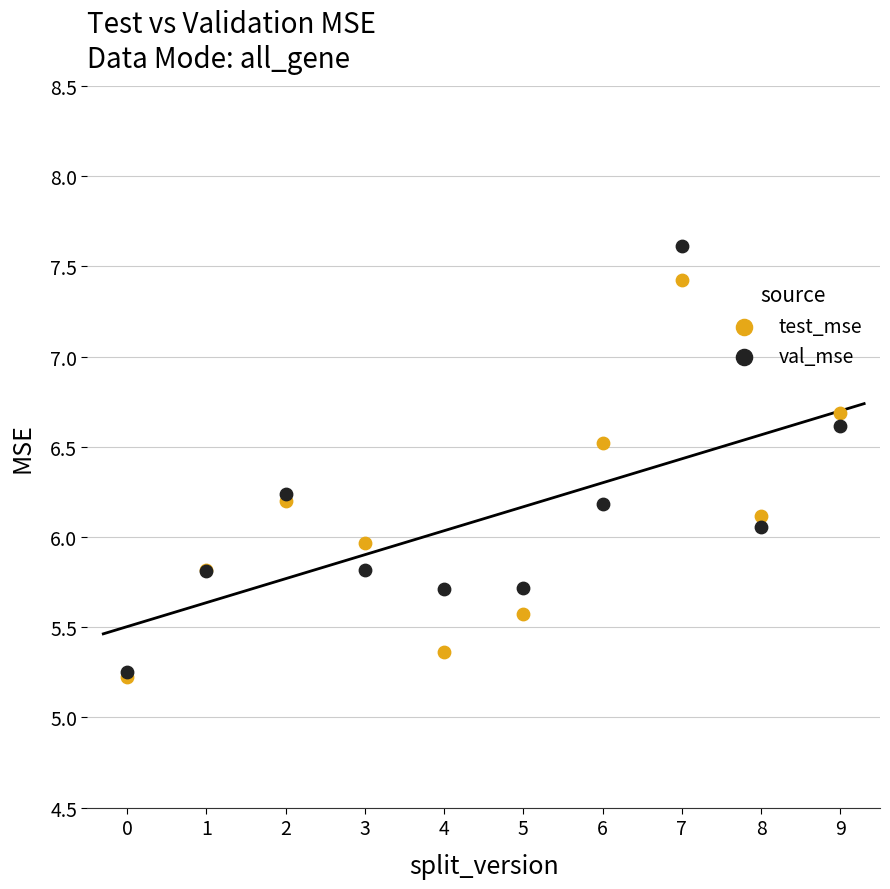

Which series reaches the maximum Y coordinate?

val_mse